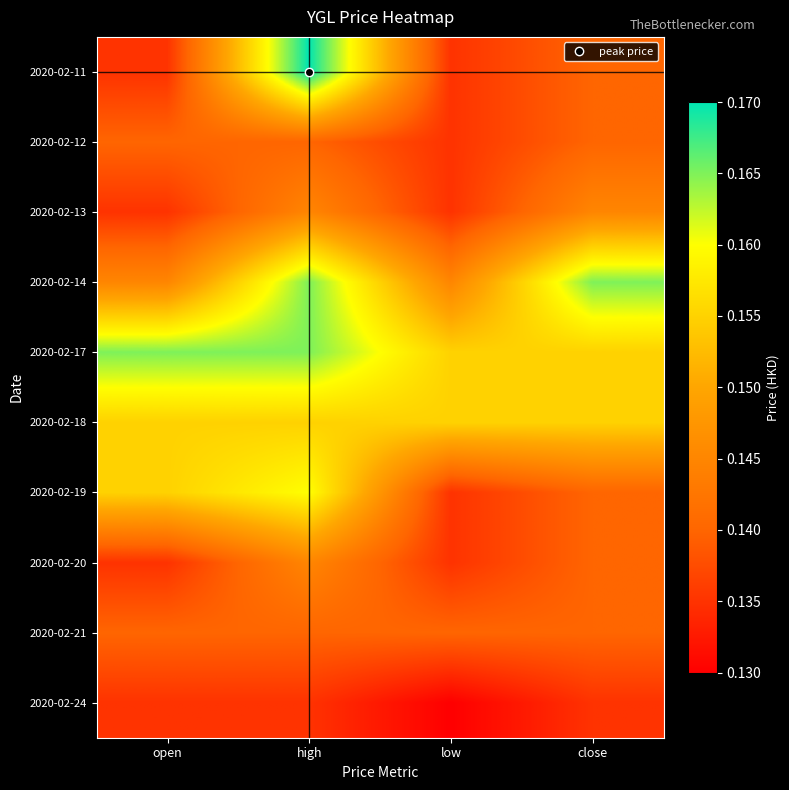

At which category is the sum across all series the highest?

high